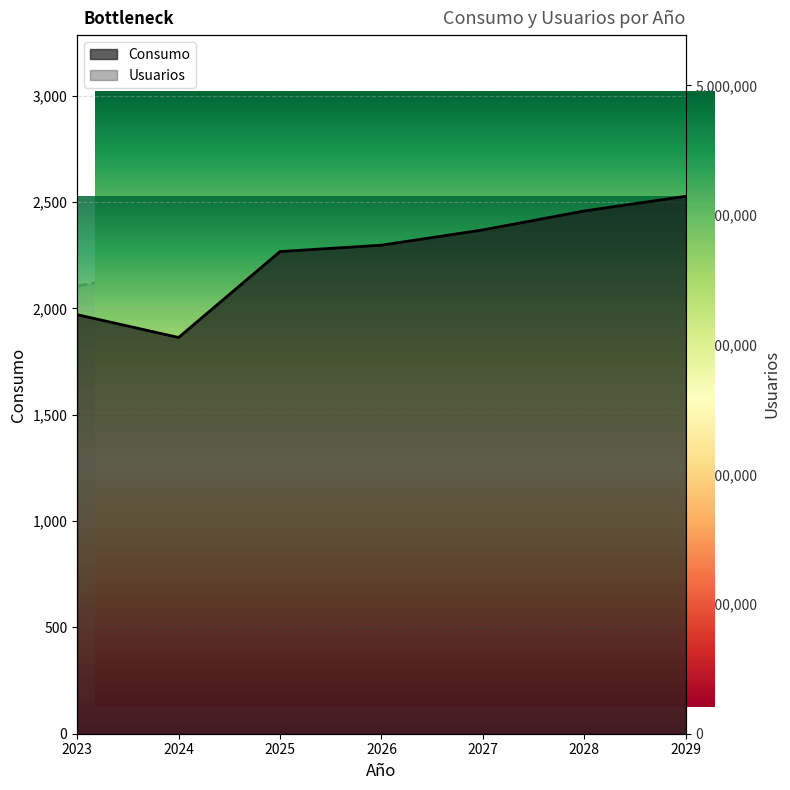

Which series changed the most between 2024 and 2028?

Usuarios